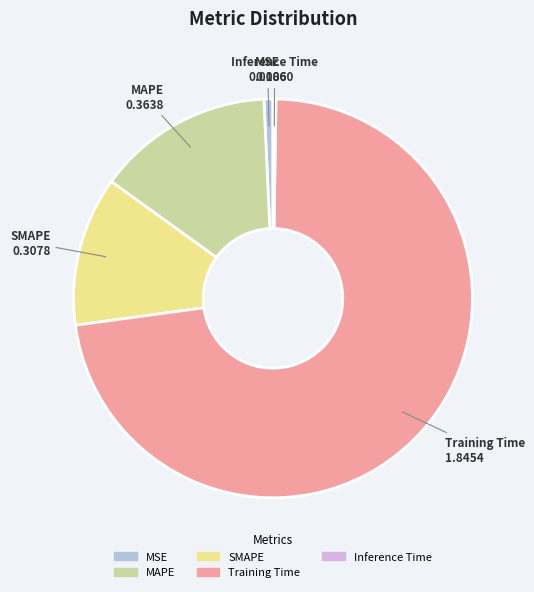

What is the largest slice in the pie chart?

Training Time